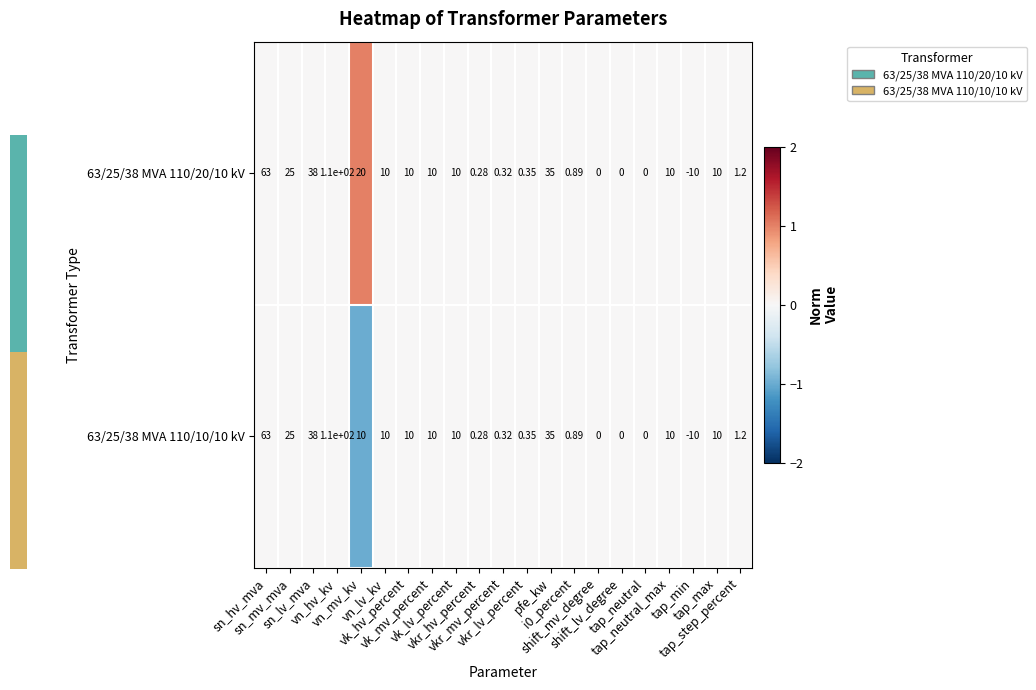

Reading left to right, list all the values displayed in this chart.

63/25/38 MVA 110/20/10 kV: sn_hv_mva=63	sn_mv_mva=25	sn_lv_mva=38	vn_hv_kv=110	vn_mv_kv=20	vn_lv_kv=10	vk_hv_percent=10	vk_mv_percent=10	vk_lv_percent=10	vkr_hv_percent=0	vkr_mv_percent=0	vkr_lv_percent=0	pfe_kw=35	i0_percent=1	shift_mv_degree=0	shift_lv_degree=0	tap_neutral=0	tap_neutral_max=10	tap_min=-10	tap_max=10	tap_step_percent=1
63/25/38 MVA 110/10/10 kV: sn_hv_mva=63	sn_mv_mva=25	sn_lv_mva=38	vn_hv_kv=110	vn_mv_kv=10	vn_lv_kv=10	vk_hv_percent=10	vk_mv_percent=10	vk_lv_percent=10	vkr_hv_percent=0	vkr_mv_percent=0	vkr_lv_percent=0	pfe_kw=35	i0_percent=1	shift_mv_degree=0	shift_lv_degree=0	tap_neutral=0	tap_neutral_max=10	tap_min=-10	tap_max=10	tap_step_percent=1